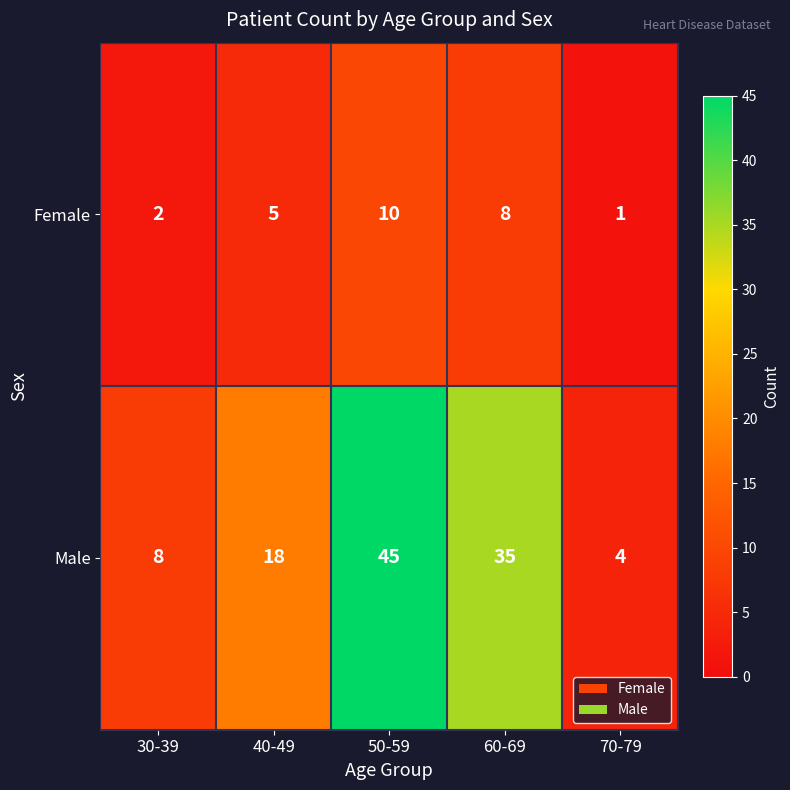

List the series in order of their peak value, highest first.

Male, Female